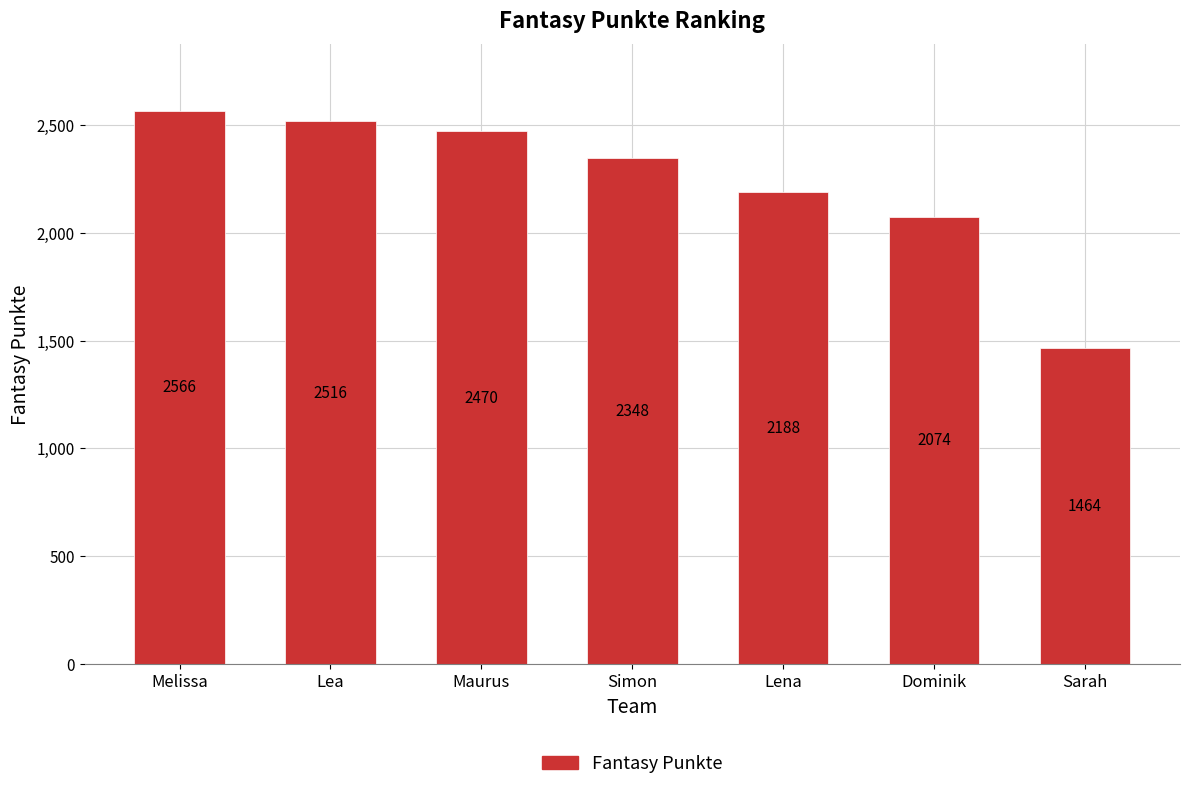

Is it true that the value at Sarah is 2337?

False